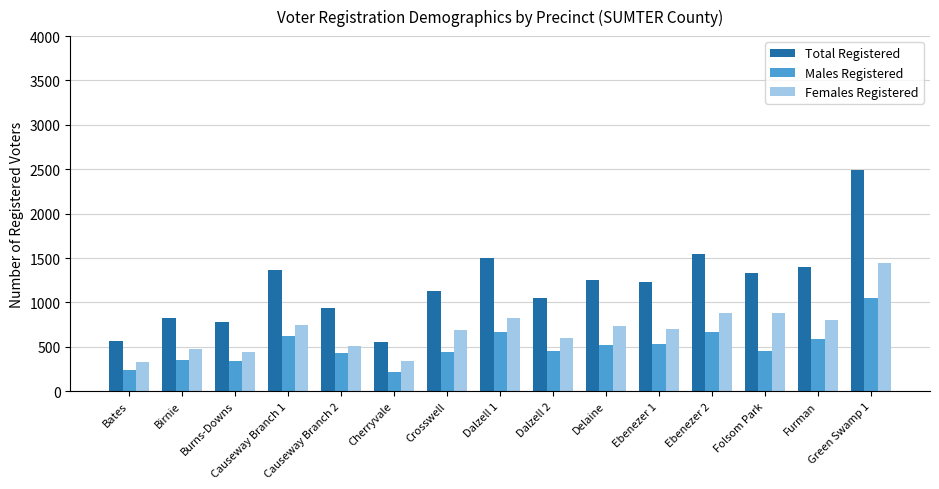

At which label does Females Registered reach its peak?

Green Swamp 1